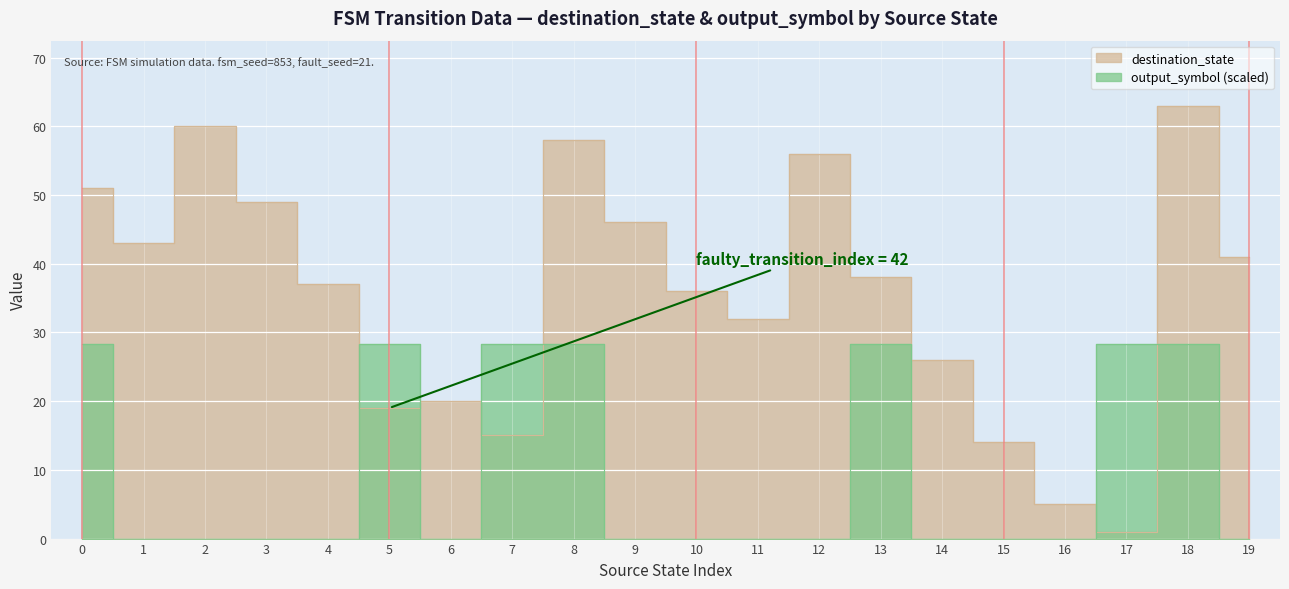

What is the difference between the second highest and minimum values in the output_symbol series?

28.4